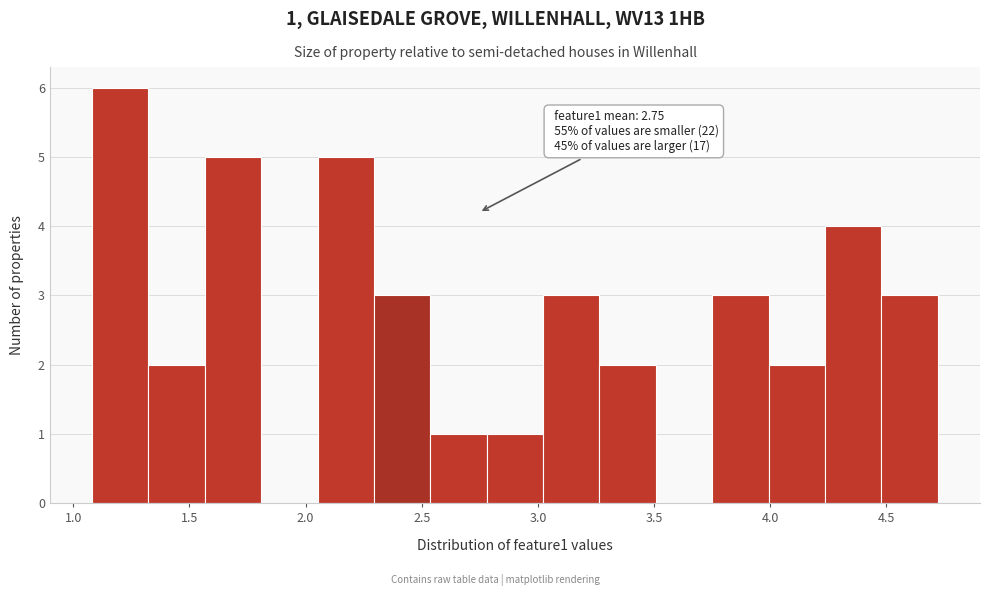

Over which range of the x-axis is the bar tallest?

1.10 to 1.30